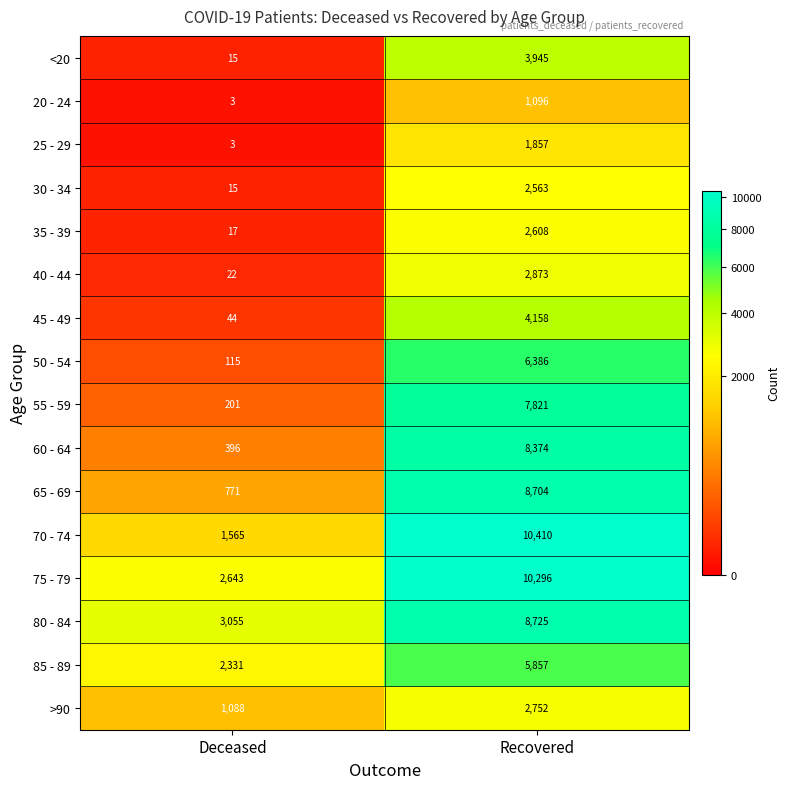

Which series has the largest total across all categories?

75 - 79